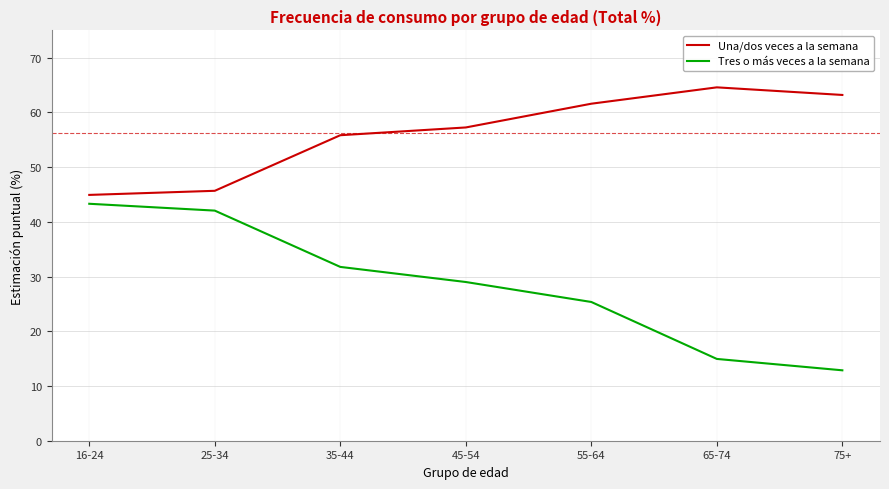

At 75+, list the series in order from smallest to largest.

Tres o más veces a la semana, Una/dos veces a la semana